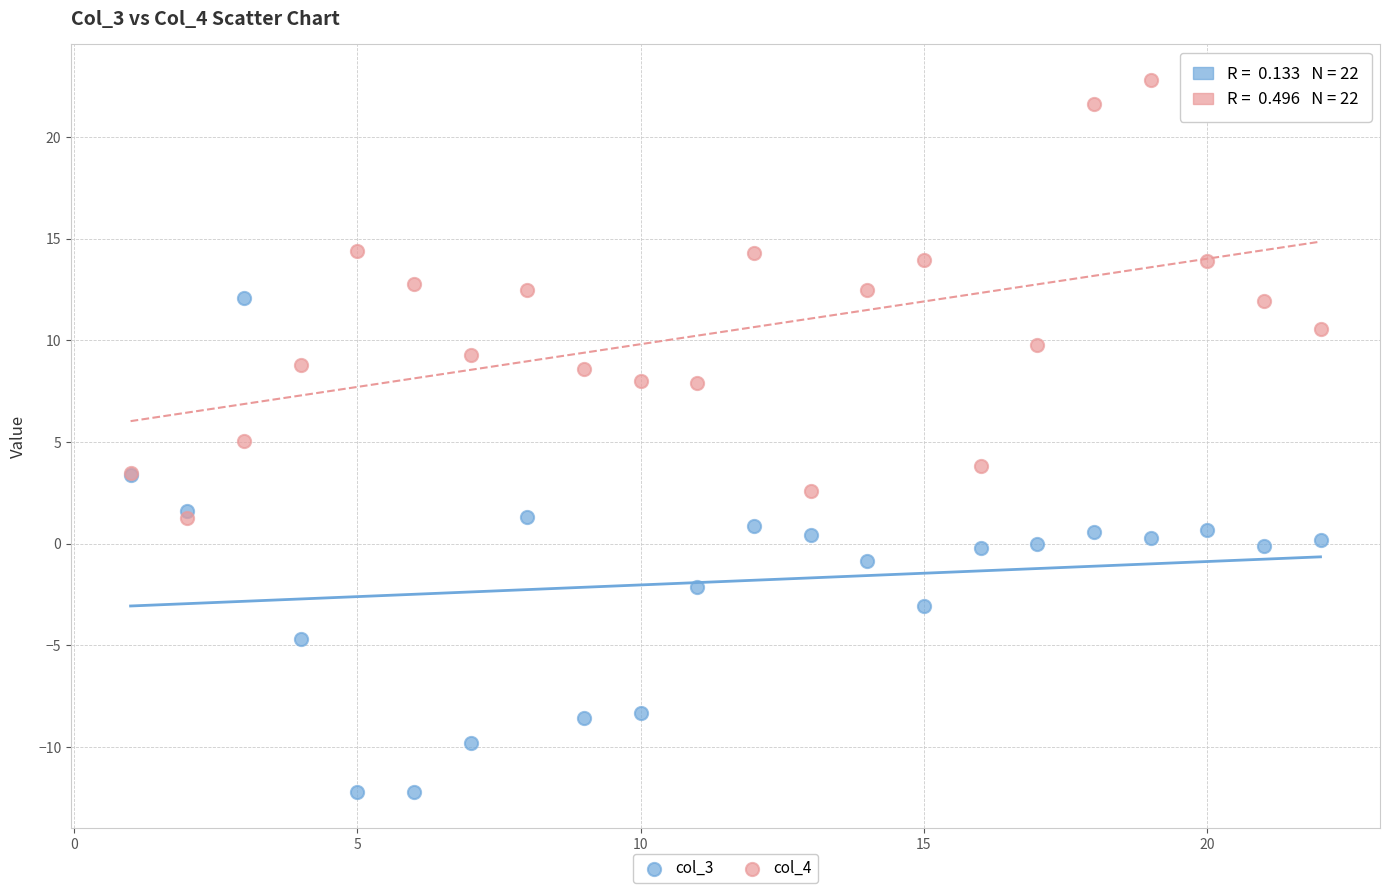

What are all the series names shown in the legend?

col_3, col_4